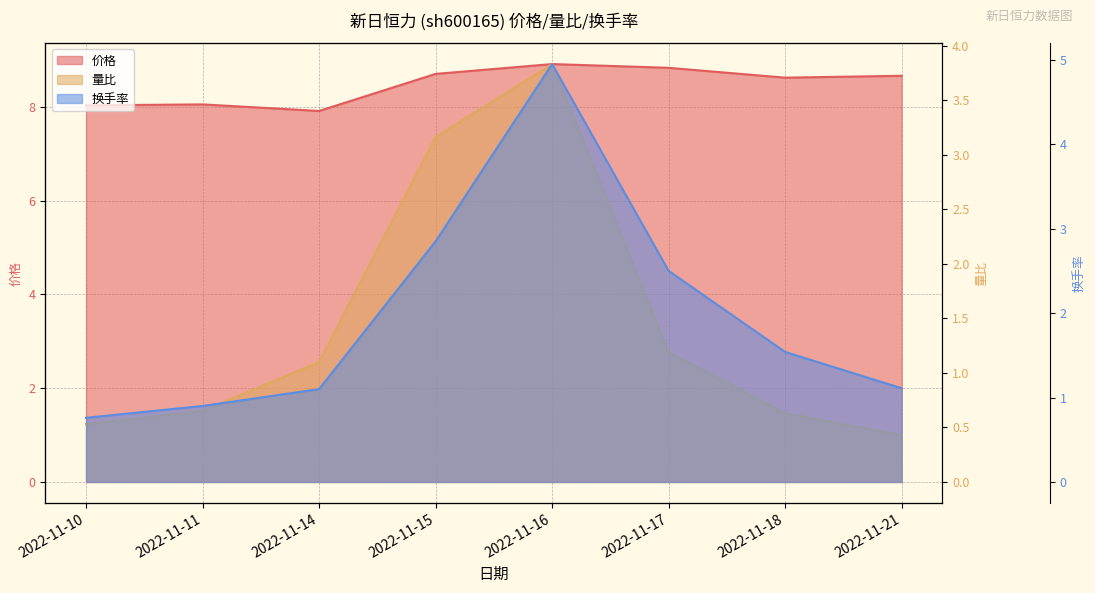

How many values in the 换手率 series are below 1?

2